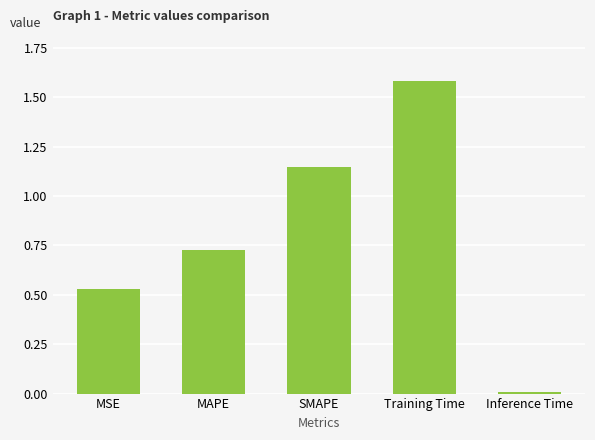

How many bars are there in total?

5